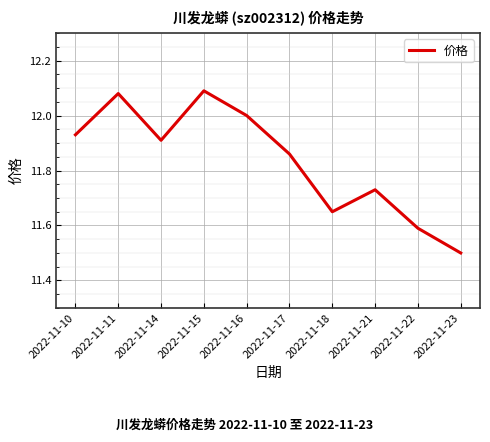

How many interior local peaks (higher than both neighbors) does the data have?

3